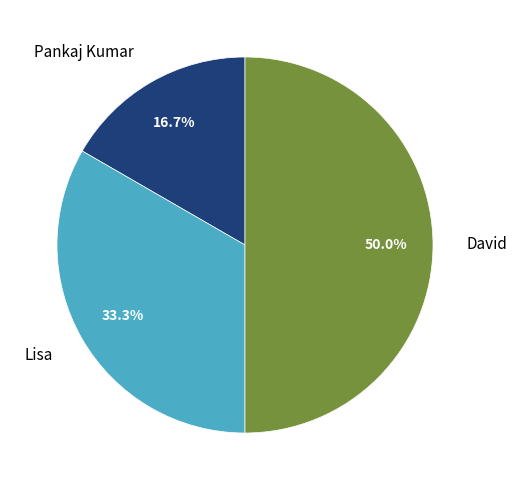

Does Pankaj Kumar account for over 50% of the chart?

No